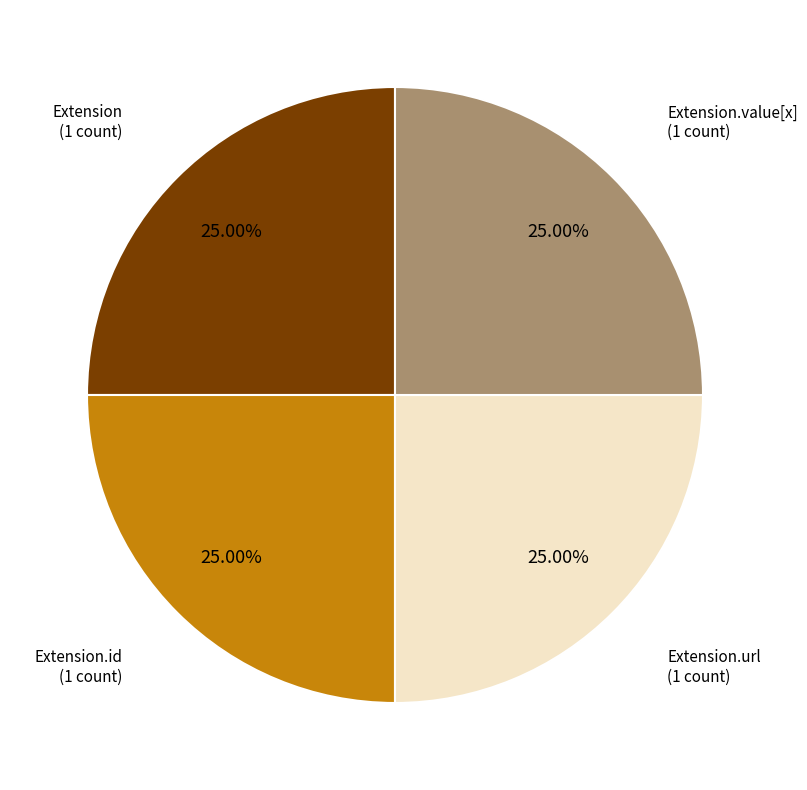

Is there any slice that represents more than half of the pie?

No